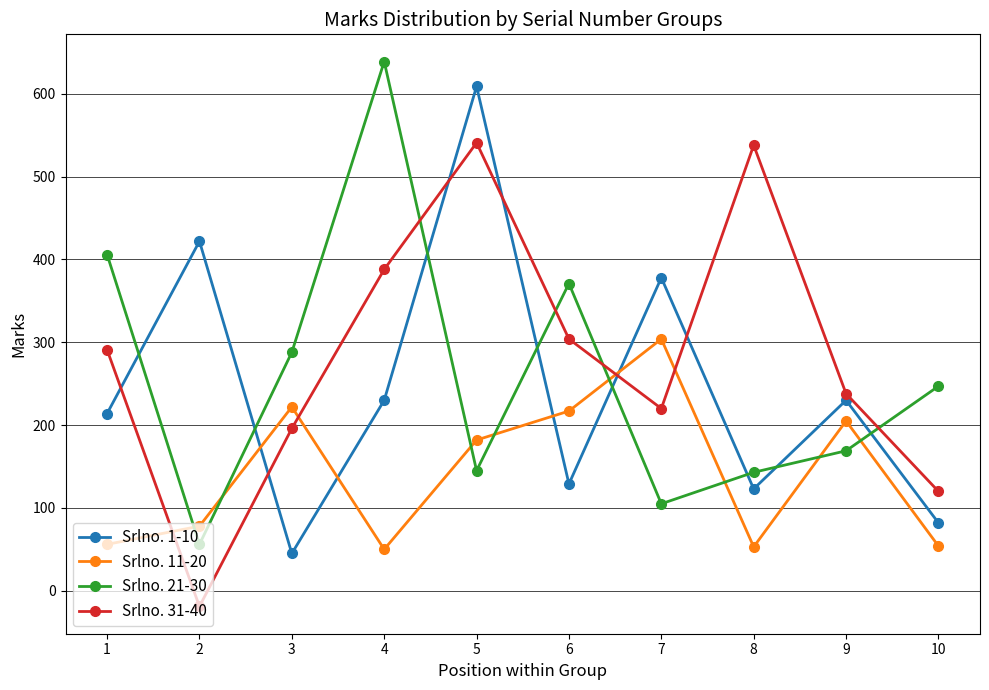

In Srlno. 1-10, how many points are lower than both neighbors (excluding endpoints)?

3